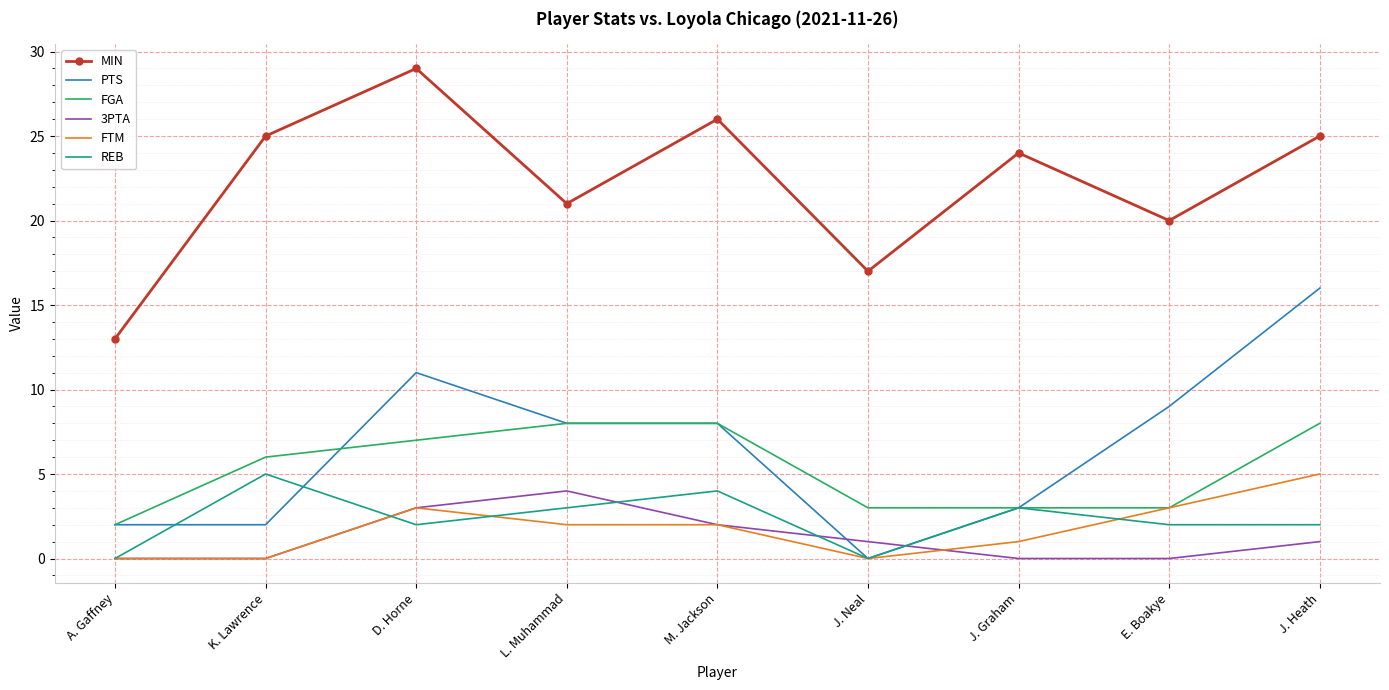

True or false: FTM and MIN intersect in this chart.

False